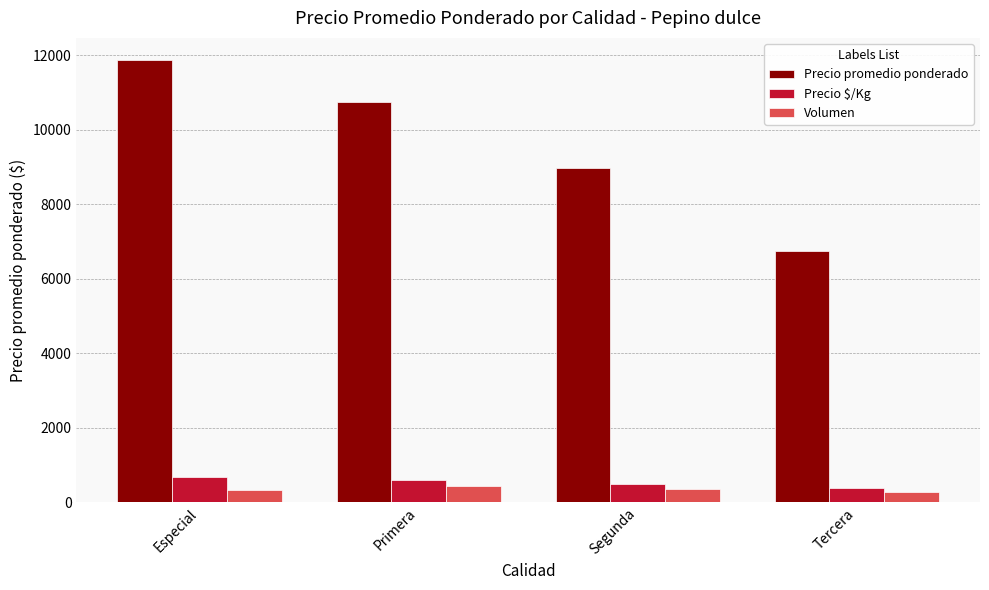

True or false: Volumen has a value of 352 at Segunda.

True